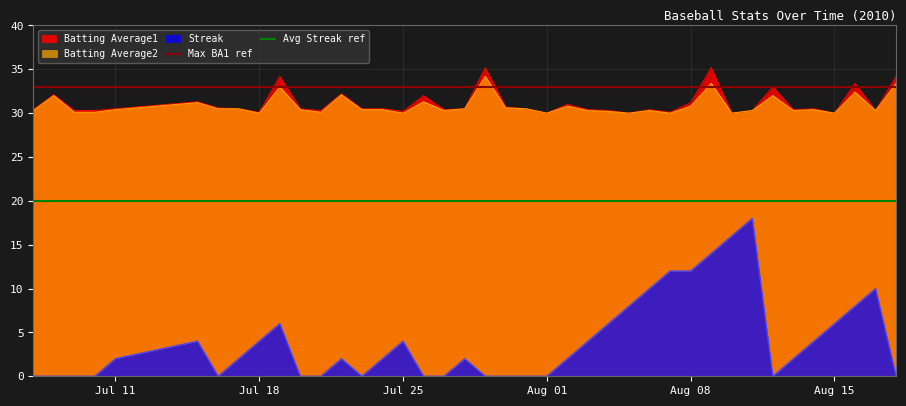

True or false: Batting Average1 has a value of 39.8 at Jul 11.

False